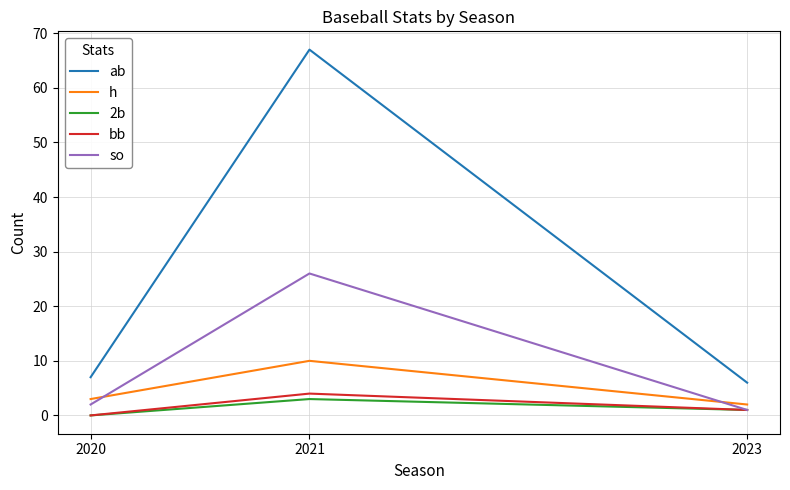

What is the highest value of the bb series?

4